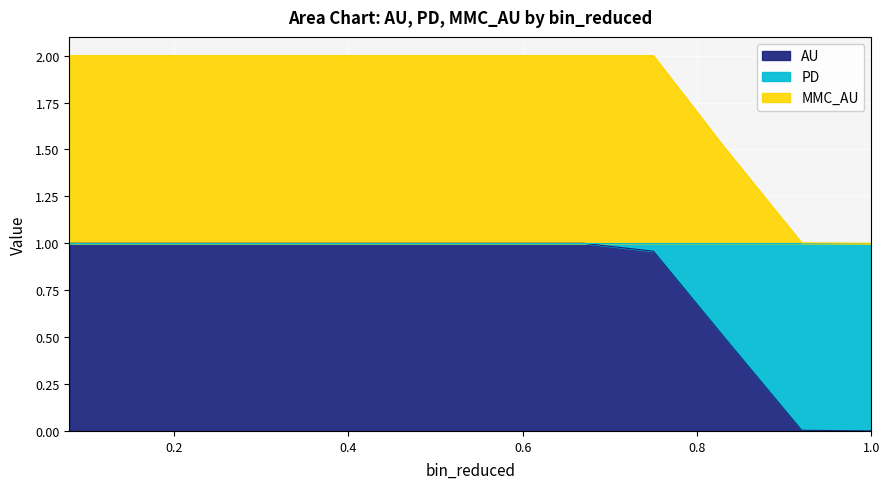

Which label corresponds to the largest value in the chart?

0.08